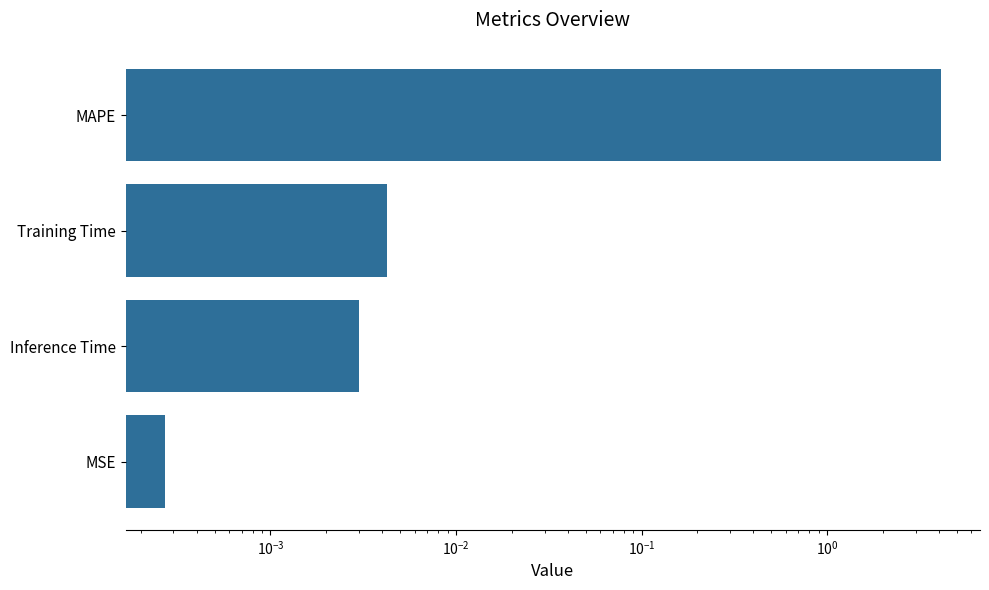

The value at Training Time is 0.0. True or false?

False